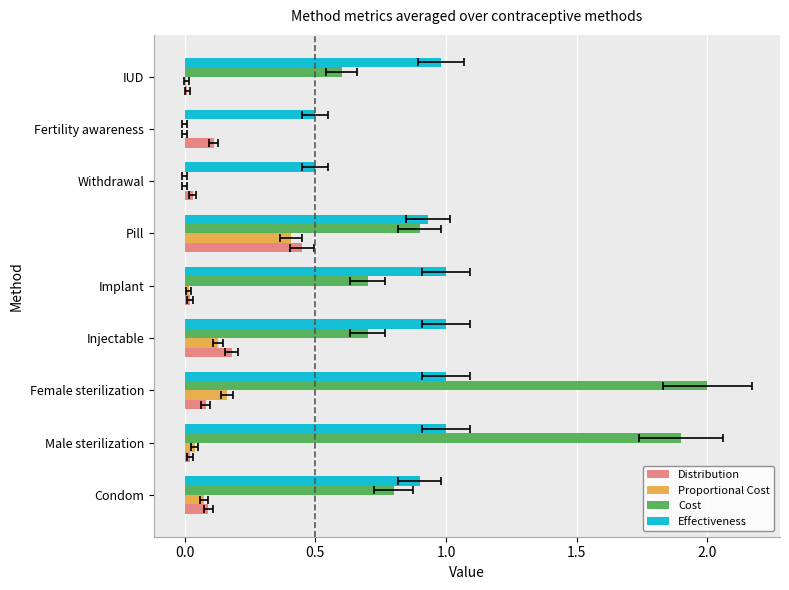

How many bars are there in total?

36